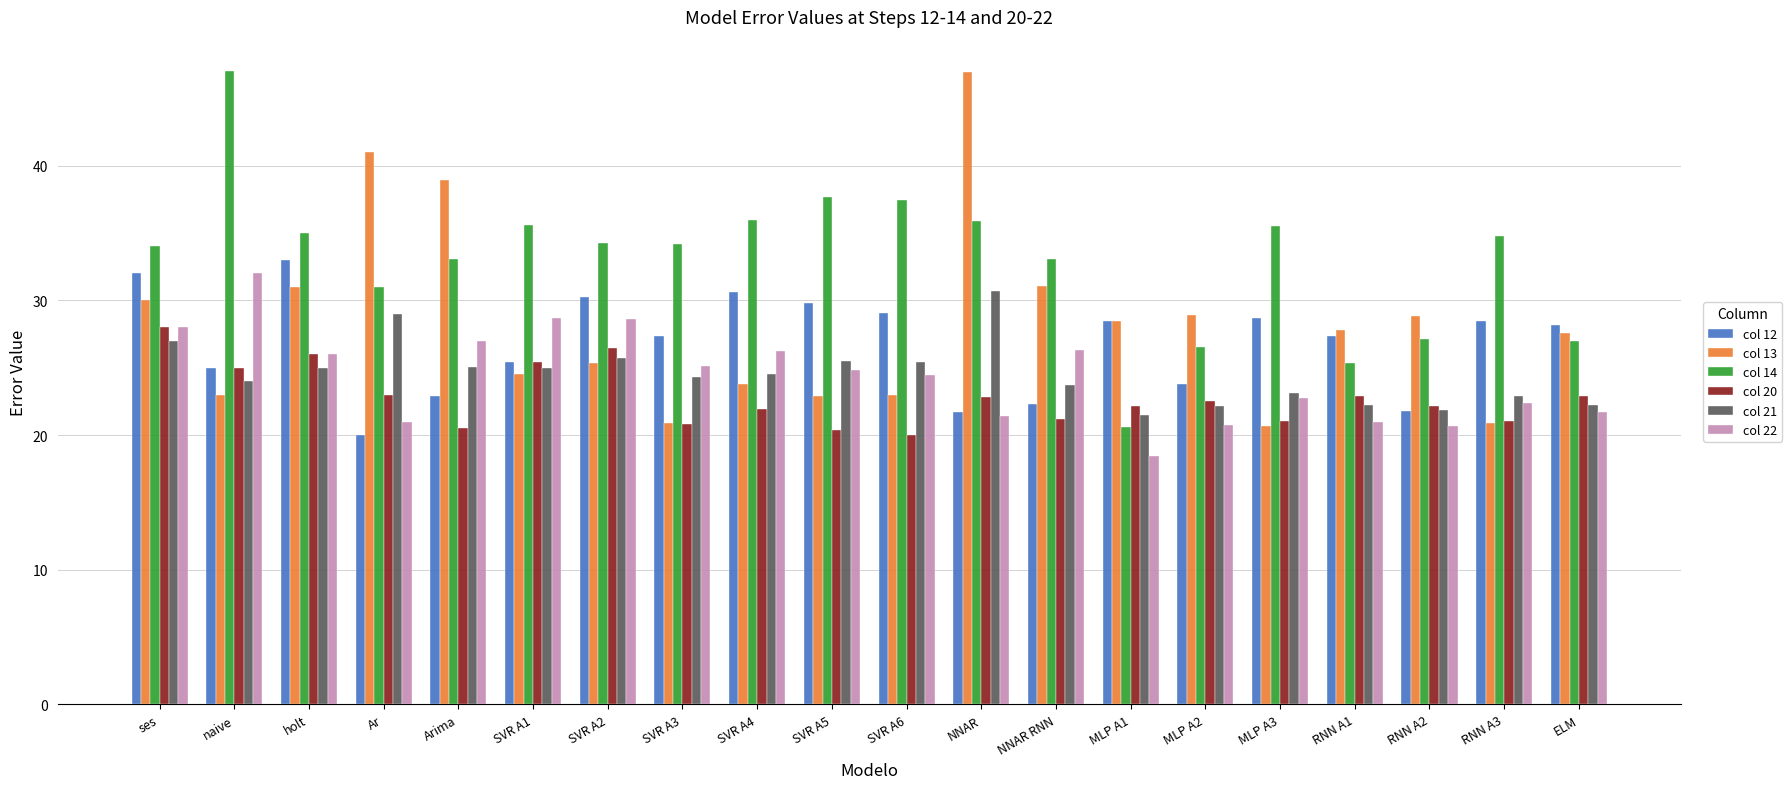

How many distinct data groups are displayed?

6